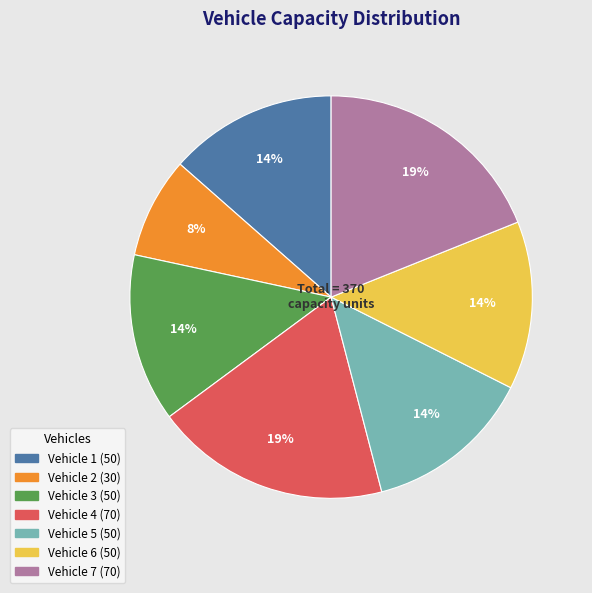

Do Vehicle 1 and Vehicle 3 together represent more than half of the pie?

No